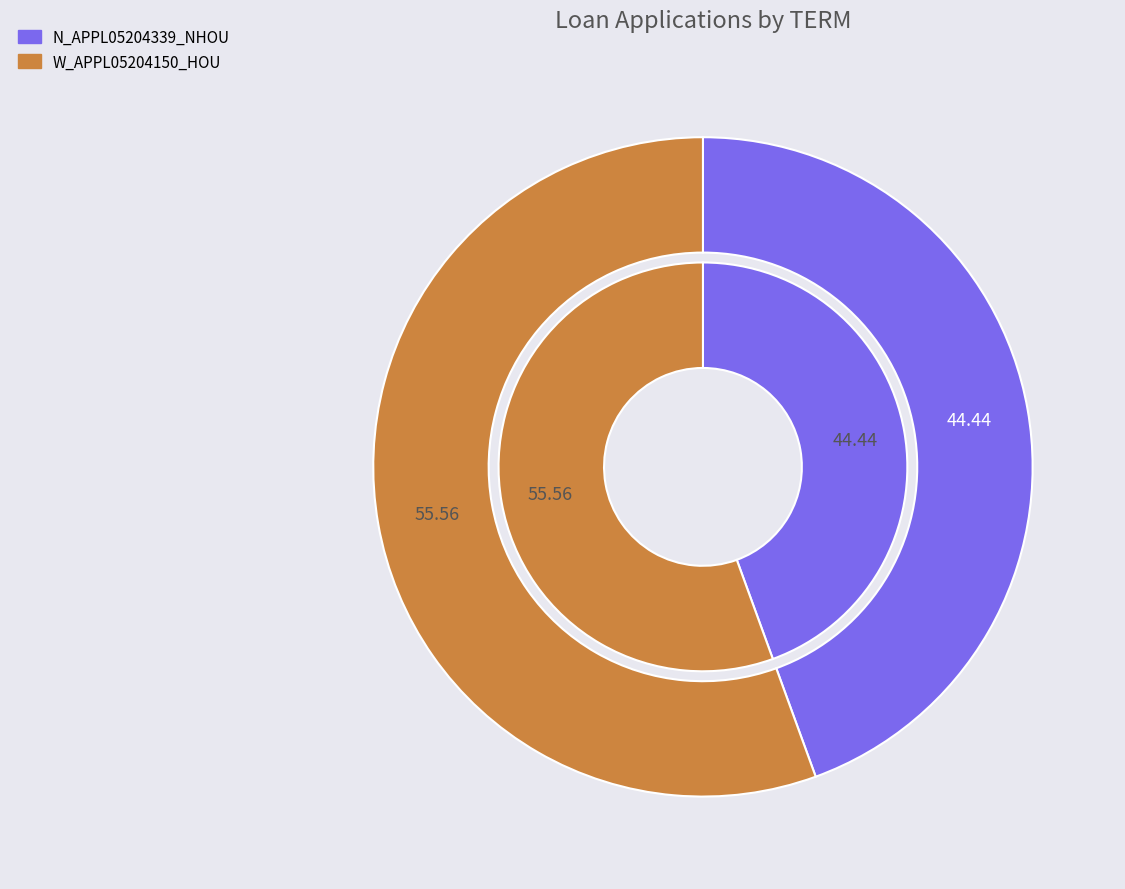

The W_APPL05204150_HOU slice represents 56% of the pie. True or false?

True